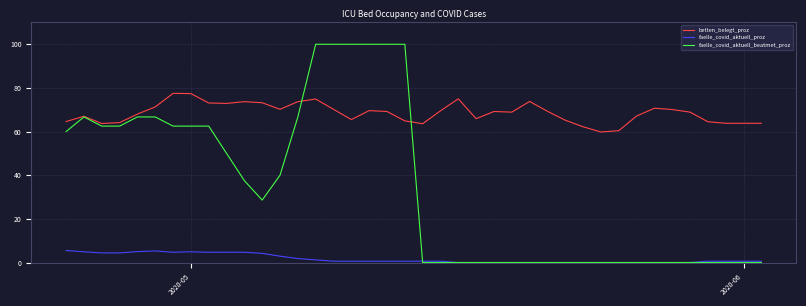

What is the highest value of the betten_belegt_proz series?

77.5